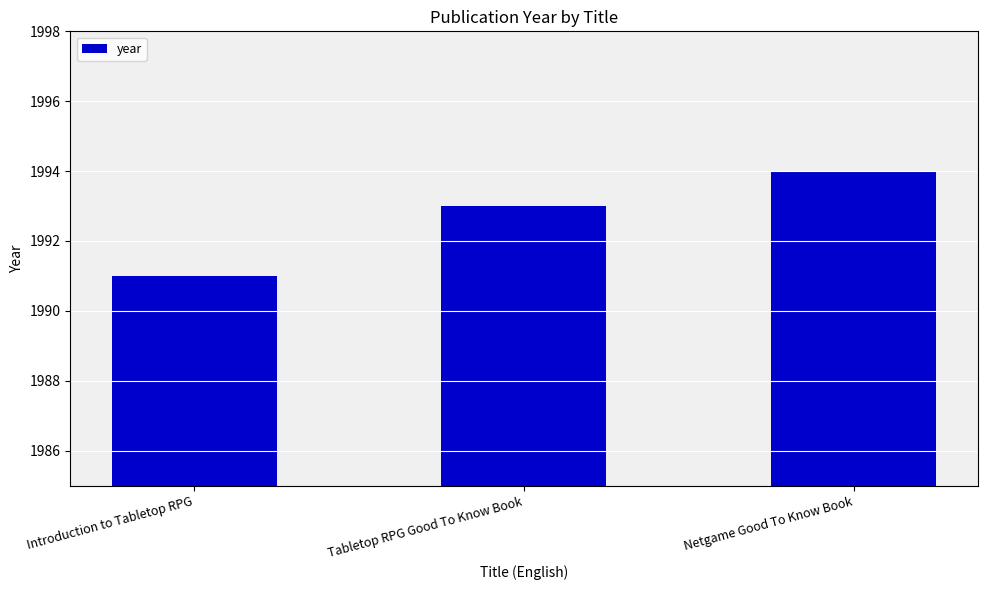

How many bars are there in total?

3